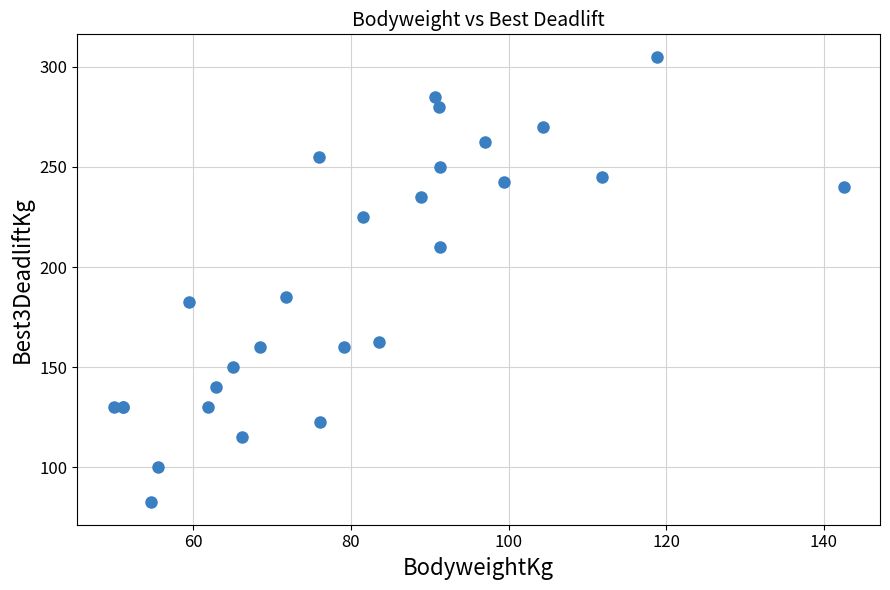

What Y value in the scatter plot is closest to 193?

185.0